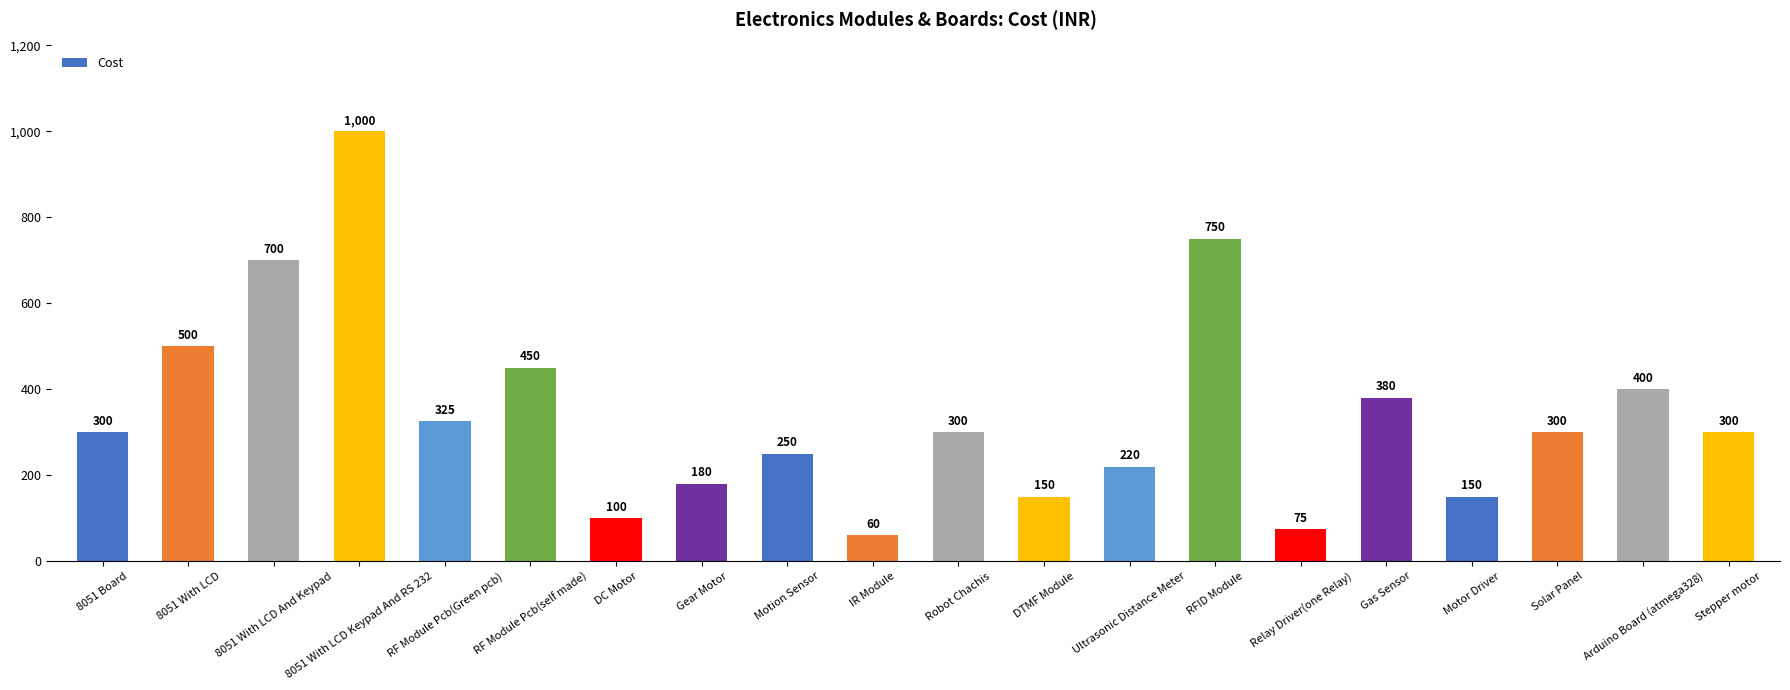

What is the label of the 3rd bar from the right?

Solar Panel